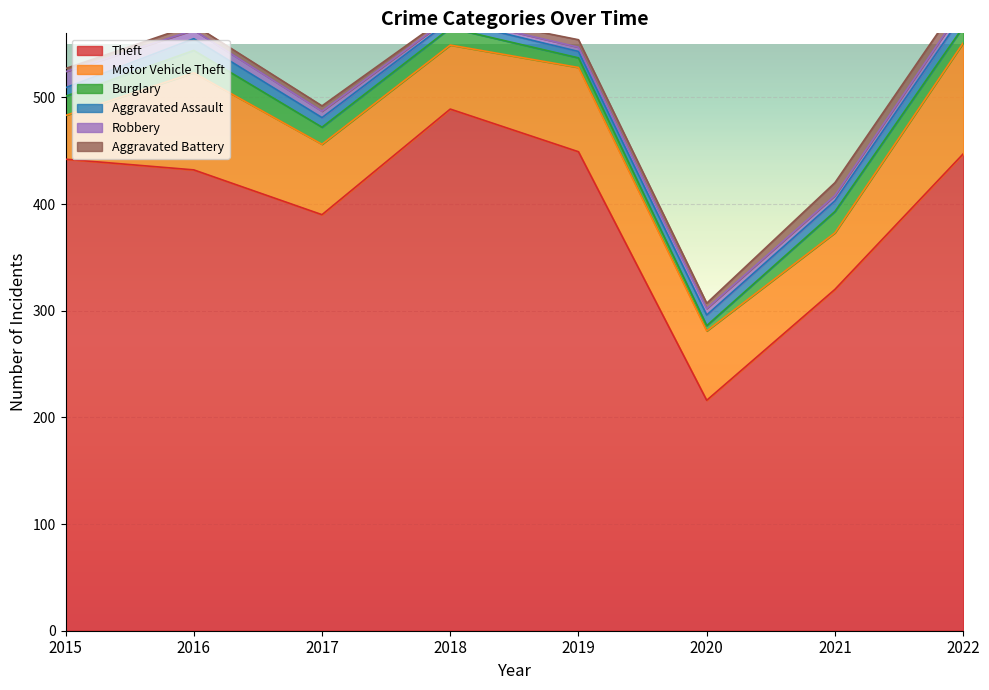

What is the approximate value of Robbery at 2016, to the nearest 10?

10